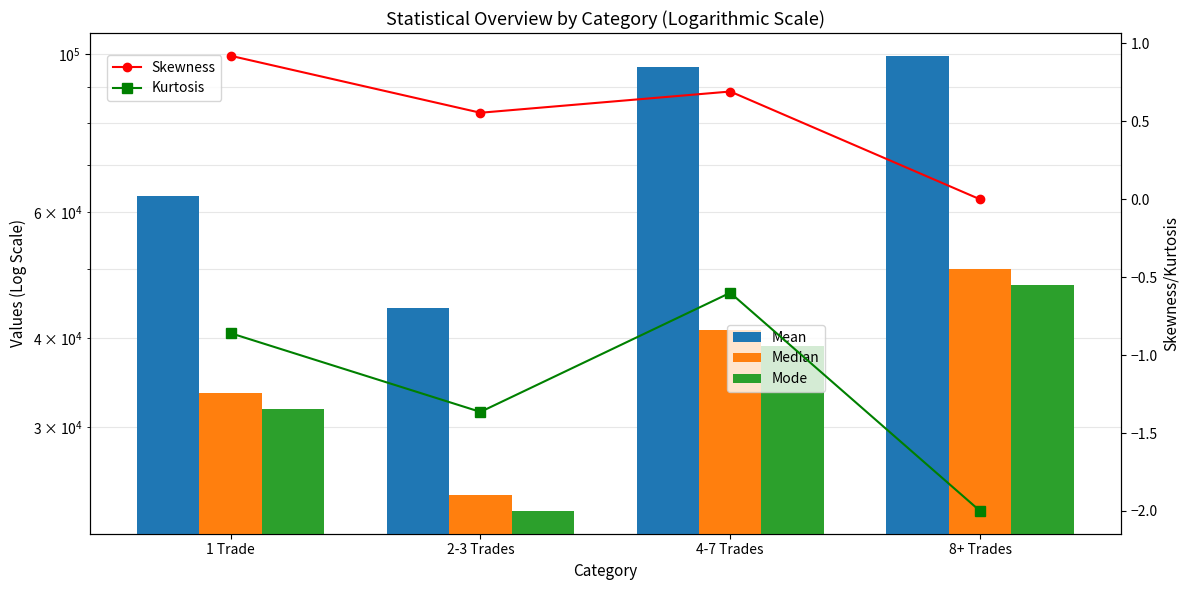

What is the label of the 1st bar from the left?

1 Trade